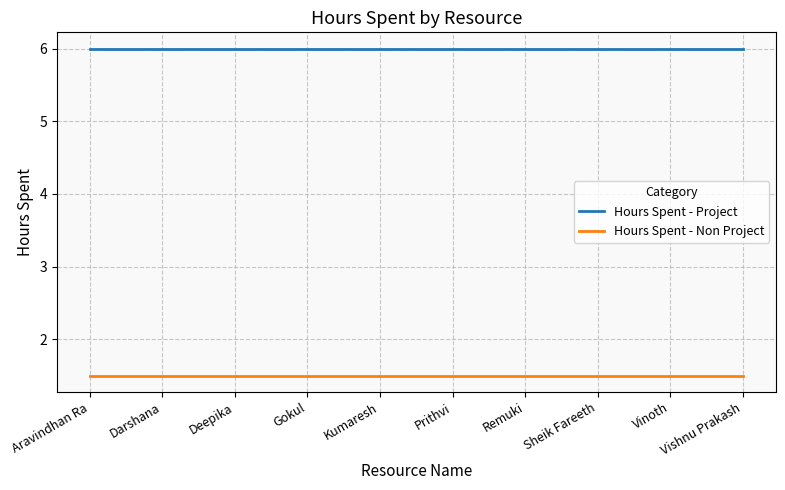

True or false: Hours Spent - Non Project has a value of 1.5 at Darshana.

True